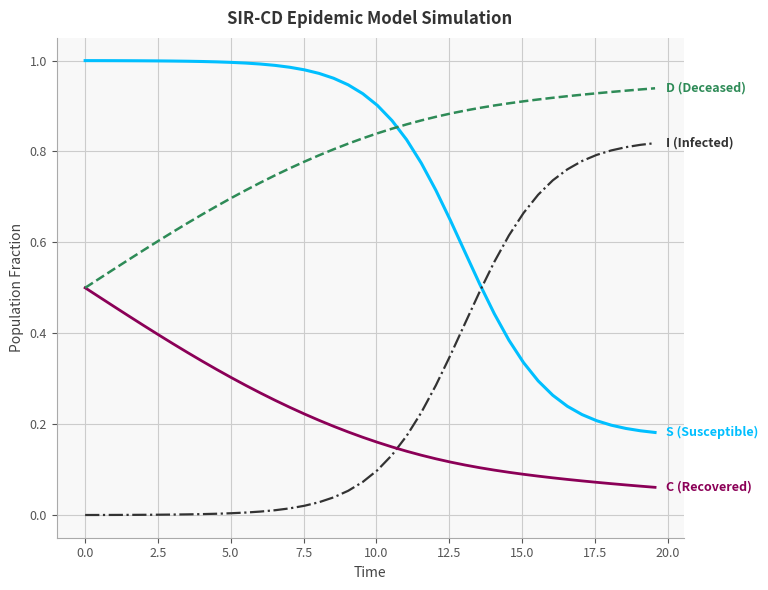

What is the label of the 38th point from the right?

2.5